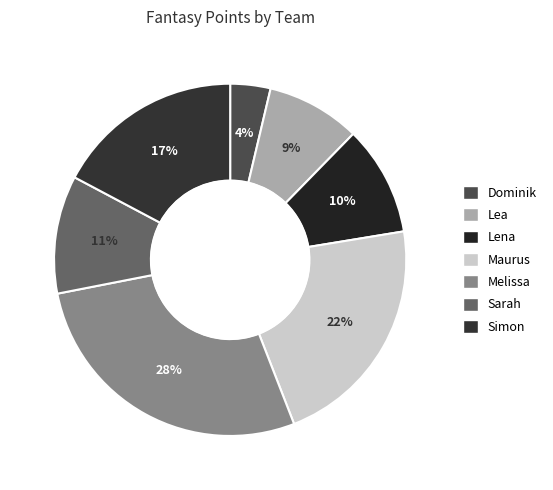

Rank the categories by value from lowest to highest.

Dominik, Lea, Lena, Sarah, Simon, Maurus, Melissa